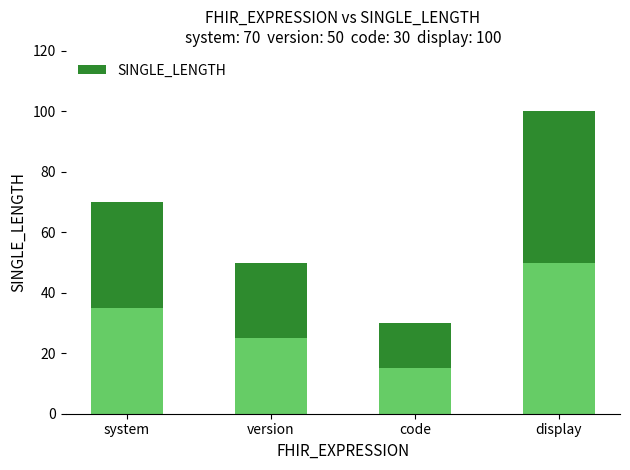

Reading left to right, extract all data points from this chart.

system=70	version=50	code=30	display=100